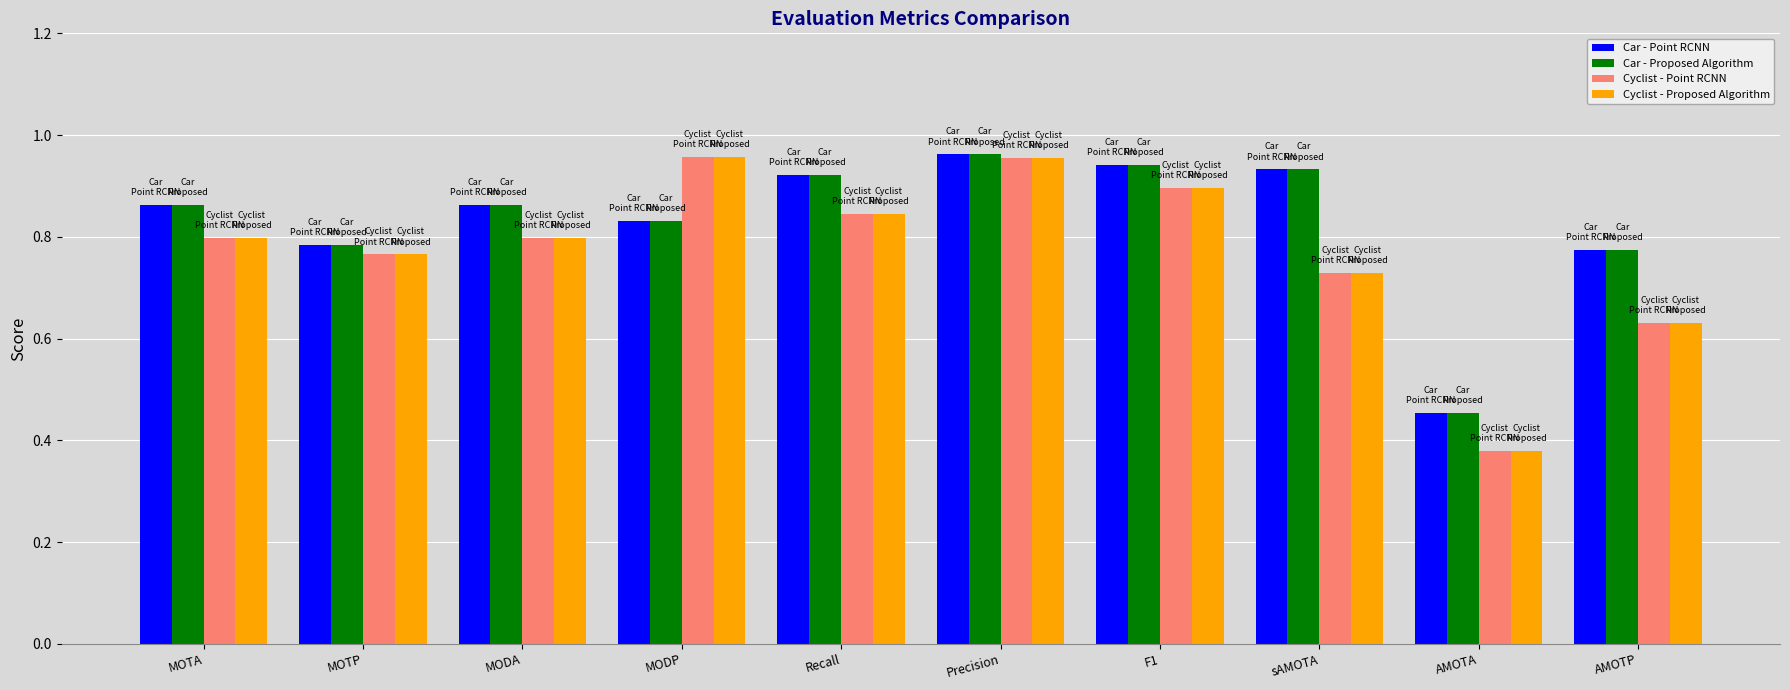

Where is Car - Proposed Algorithm nearest to the value 0?

AMOTA